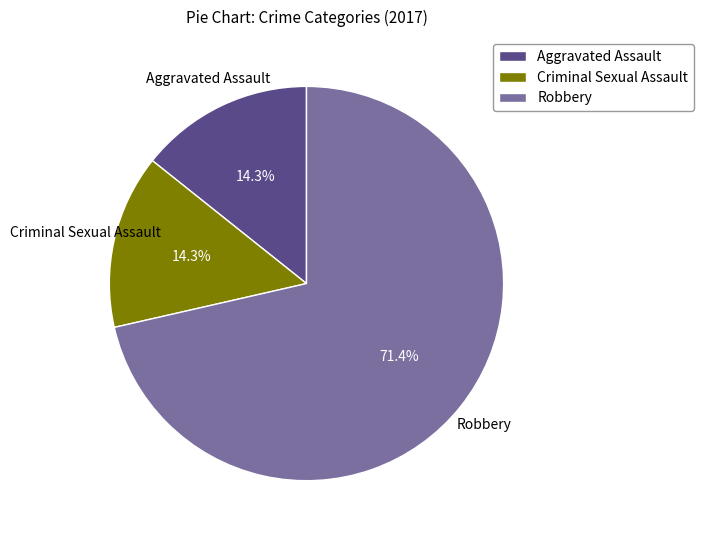

True or false: Aggravated Assault accounts for 1% of the total.

False